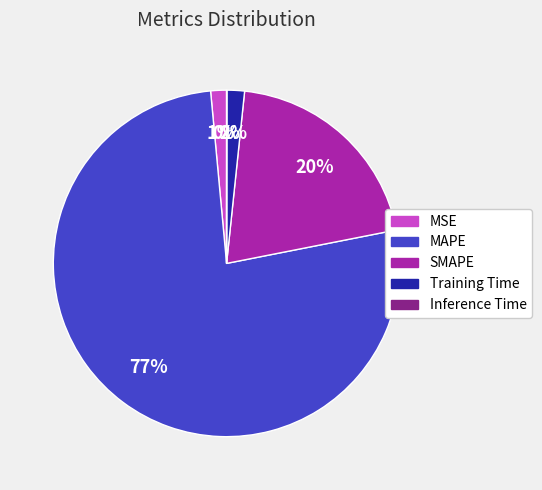

True or false: MAPE accounts for 77% of the total.

True